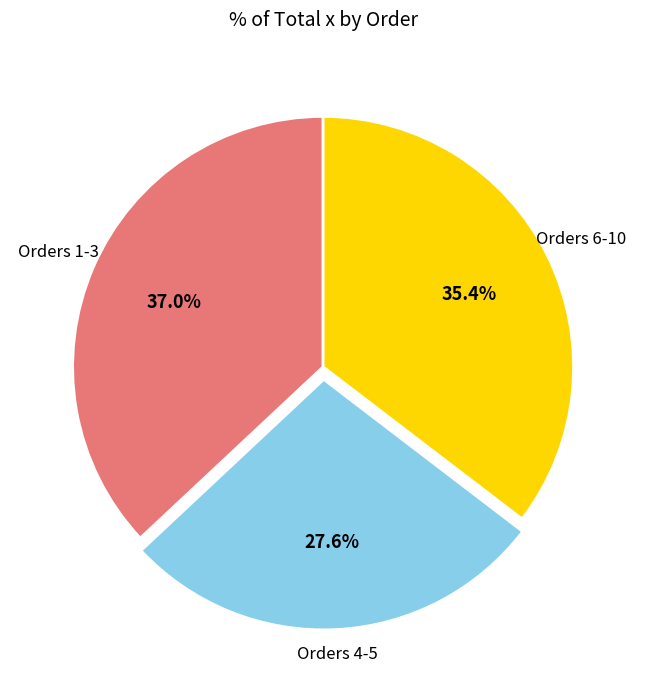

Rank the categories by value from lowest to highest.

Orders 4-5, Orders 6-10, Orders 1-3